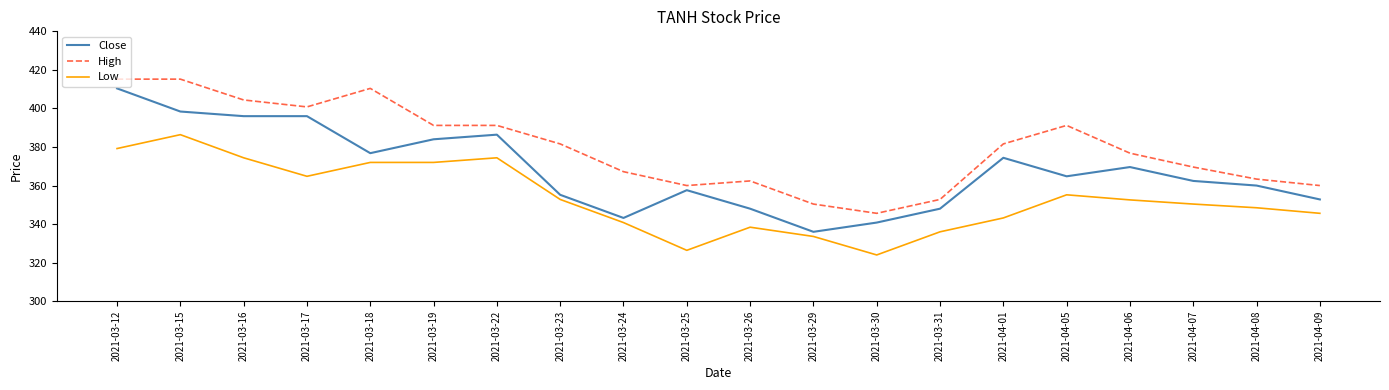

What position from the right is 2021-03-25?

11